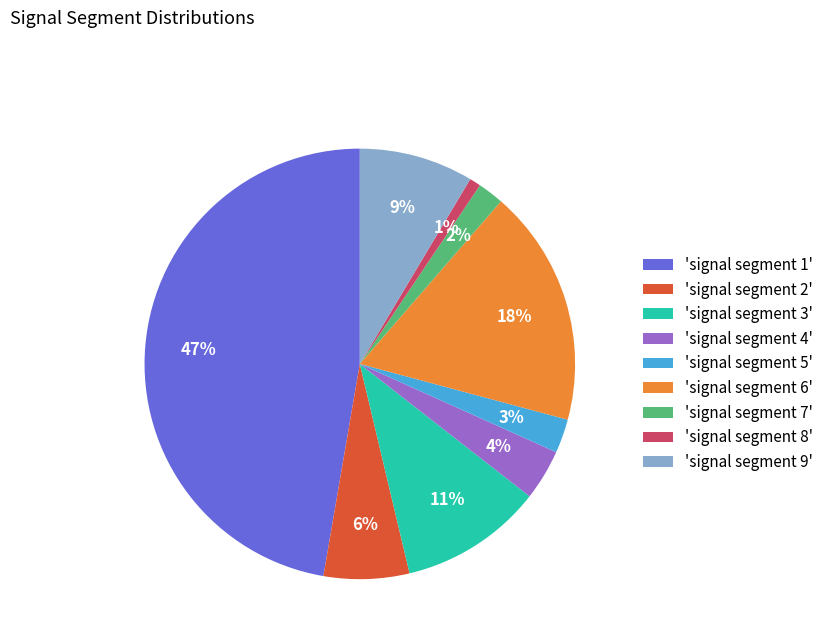

What is the smallest slice in the pie chart?

'signal segment 8'